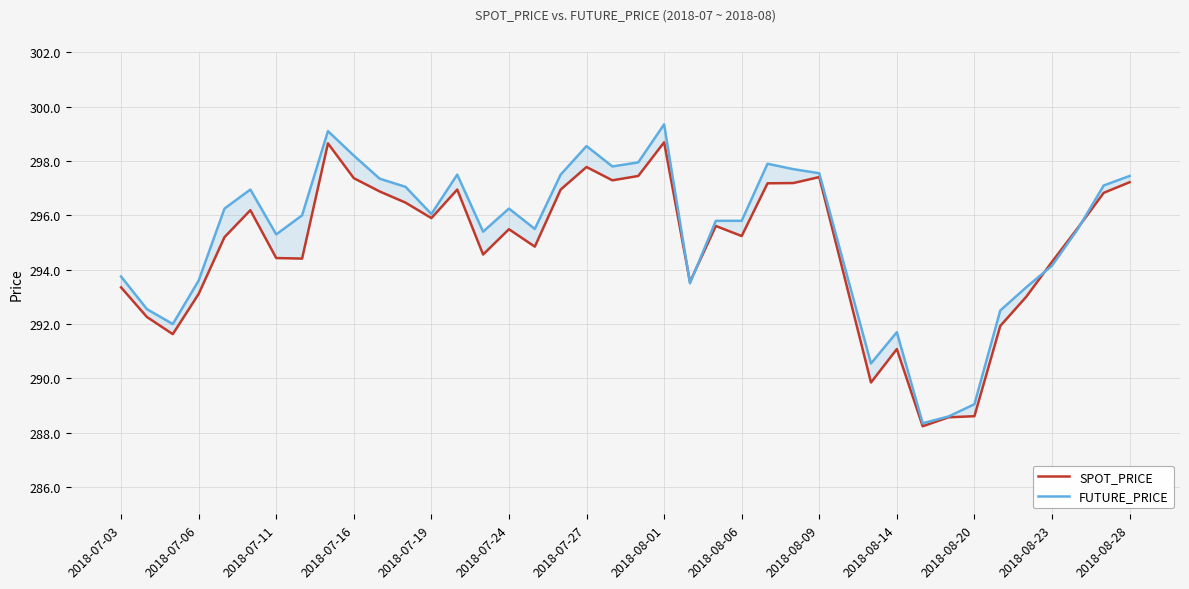

After their last crossing, which series has the higher values: SPOT_PRICE or FUTURE_PRICE?

FUTURE_PRICE